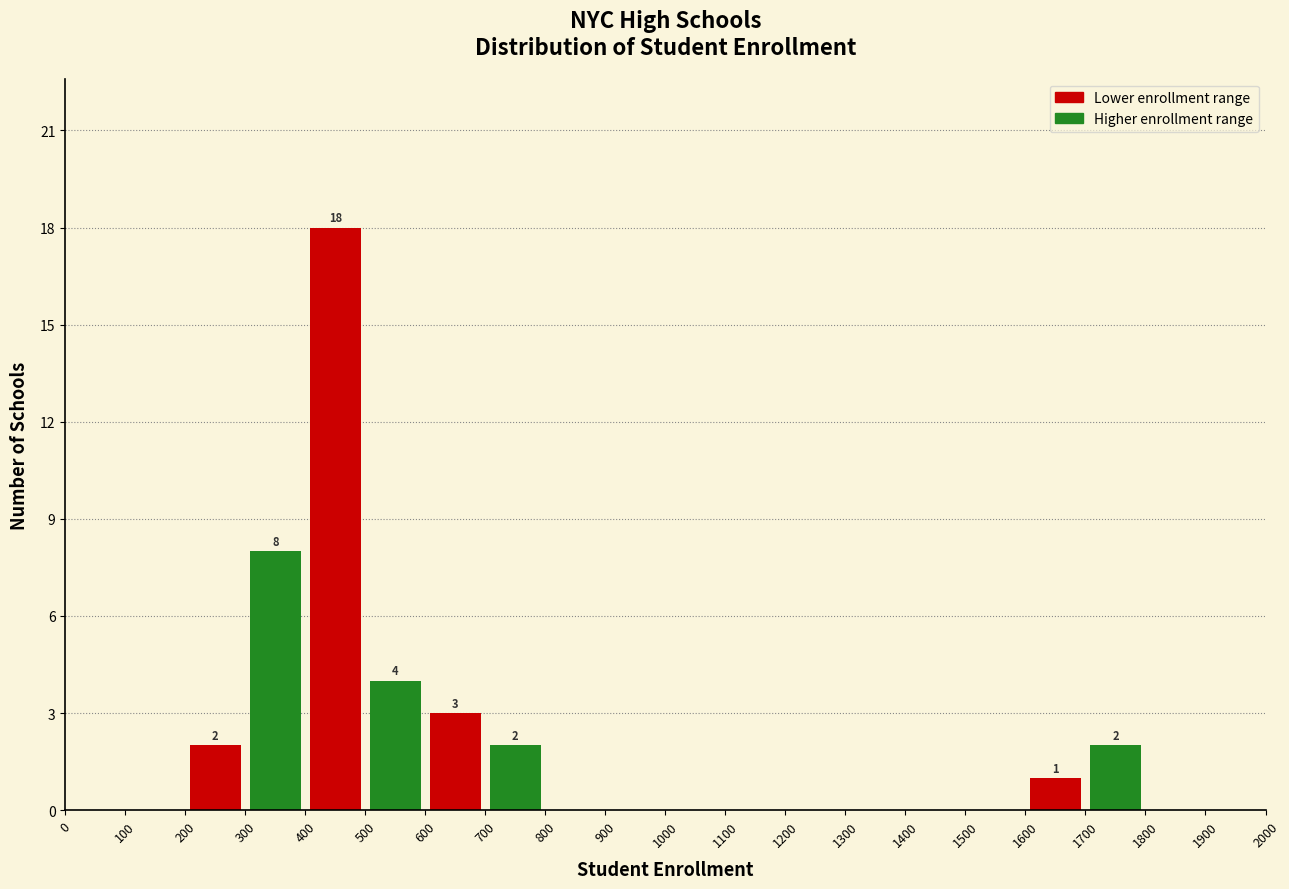

Over which range of the x-axis is the bar tallest?

400 to 500